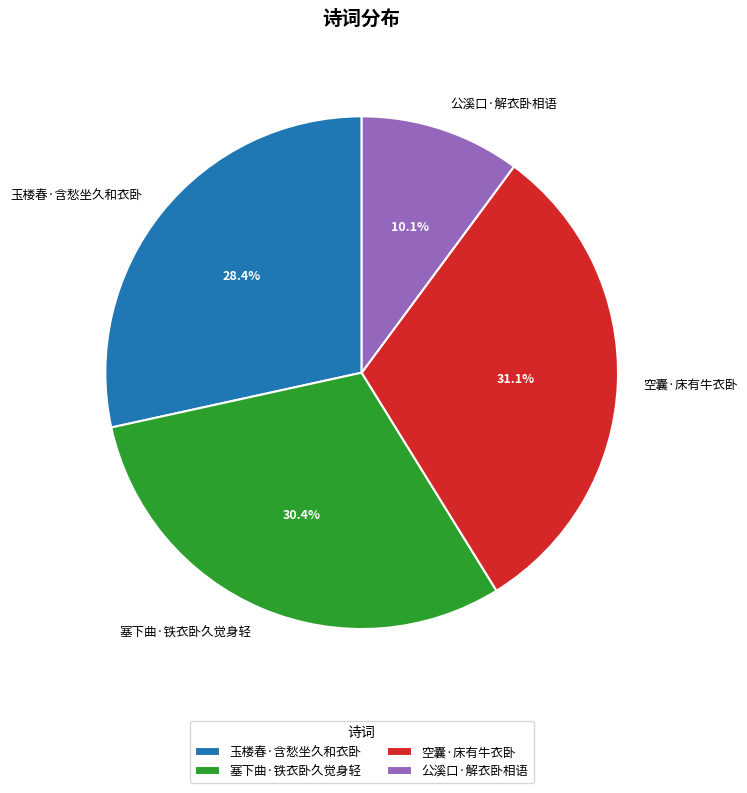

To the nearest percent, what portion does 空囊·床有牛衣卧 represent?

31%